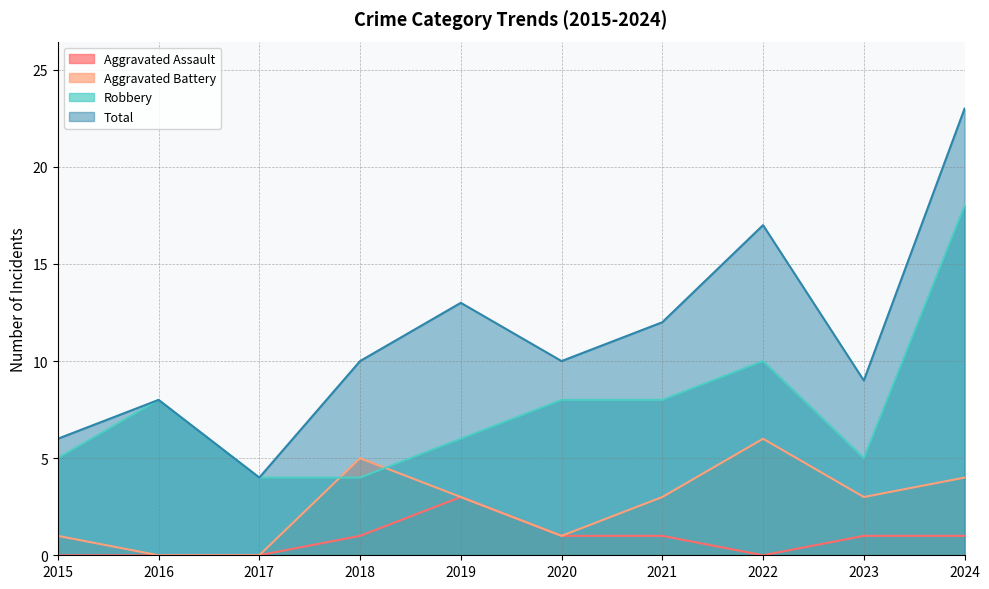

Reading left to right, what are all the values shown in this chart?

Aggravated Assault: 2015=0	2016=0	2017=0	2018=1	2019=3	2020=1	2021=1	2022=0	2023=1	2024=1
Aggravated Battery: 2015=1	2016=0	2017=0	2018=5	2019=3	2020=1	2021=3	2022=6	2023=3	2024=4
Robbery: 2015=5	2016=8	2017=4	2018=4	2019=6	2020=8	2021=8	2022=10	2023=5	2024=18
Total: 2015=6	2016=8	2017=4	2018=10	2019=13	2020=10	2021=12	2022=17	2023=9	2024=23